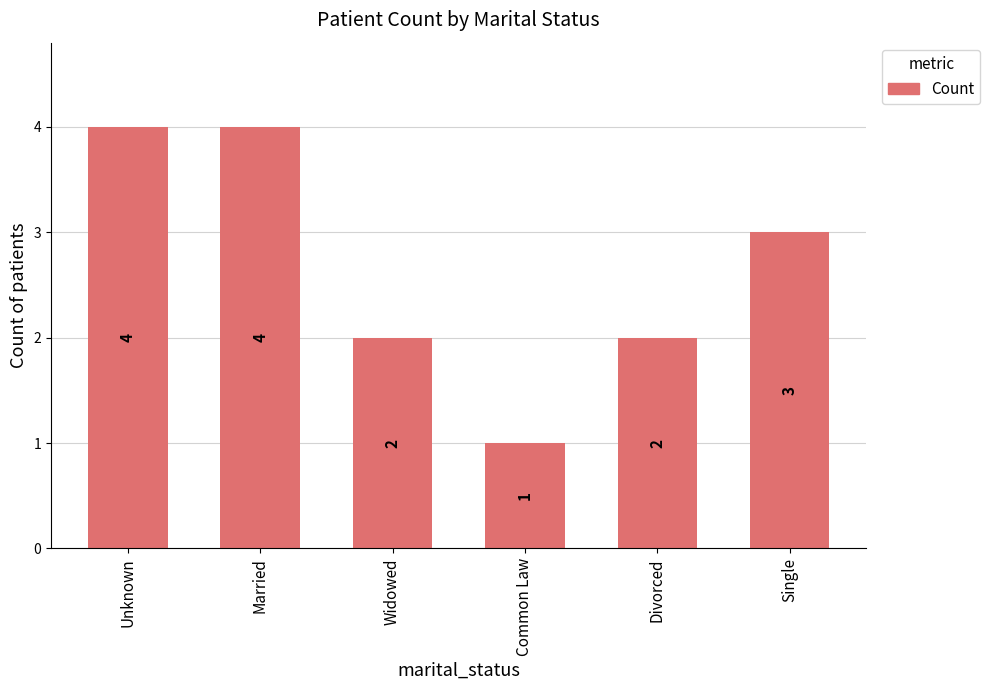

What is the ratio of the value at Divorced to the value at Common Law?

2.0